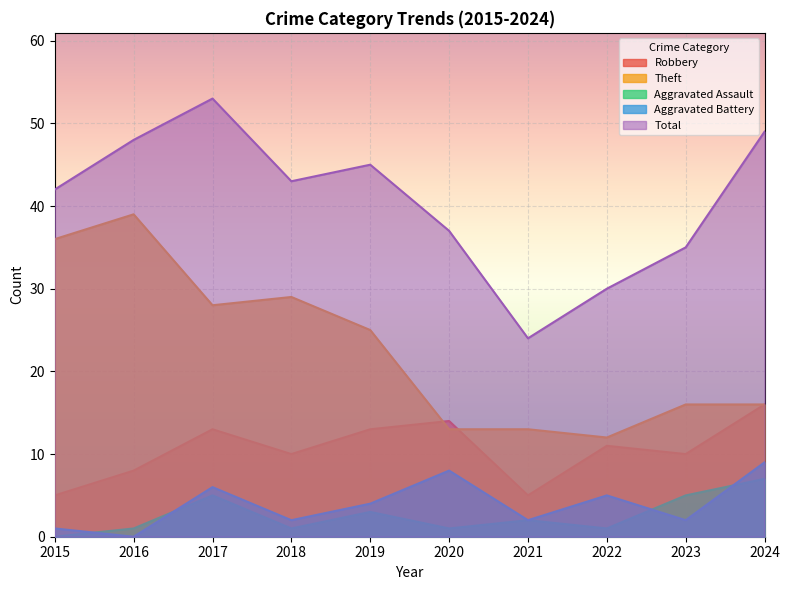

Which series has the largest range (max minus min)?

Total